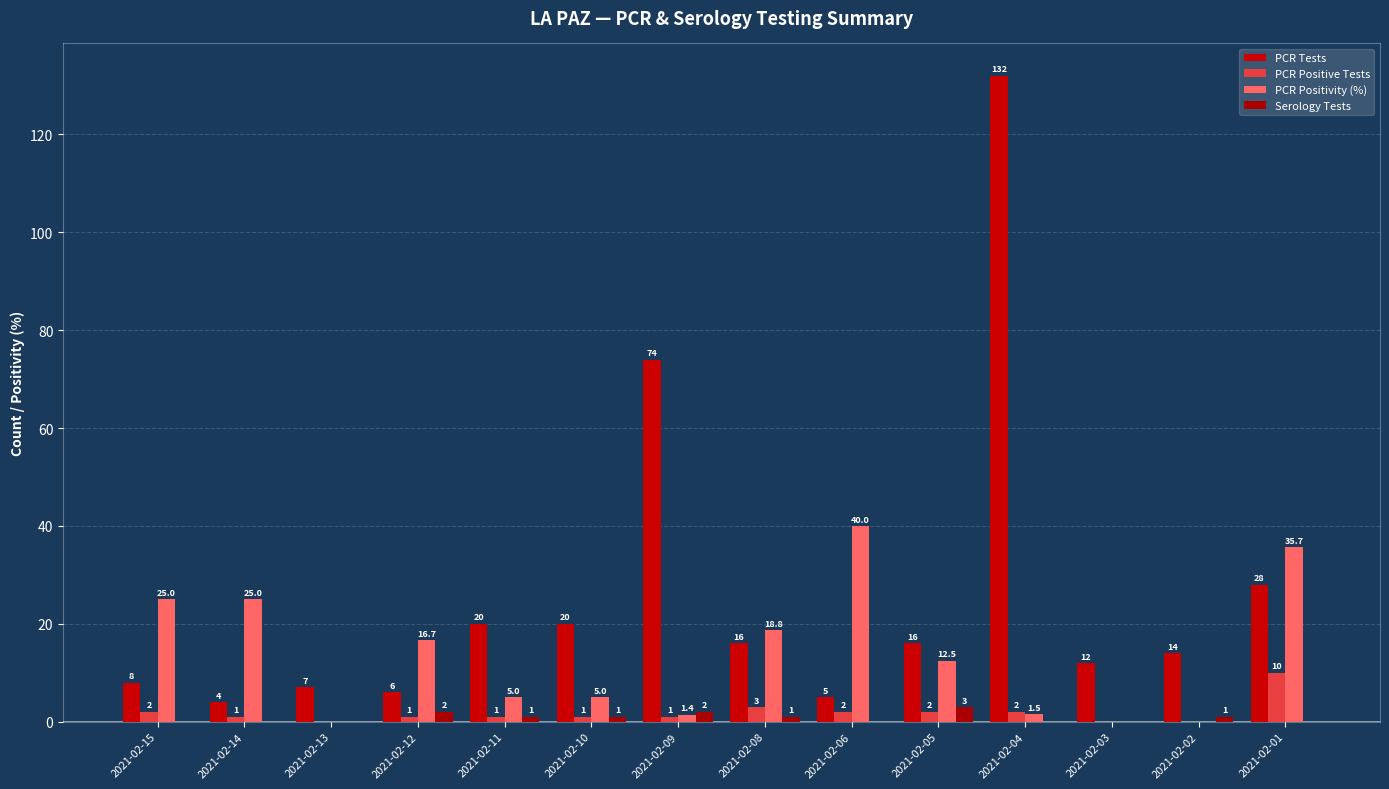

At which category is the sum across all series the highest?

2021-02-04